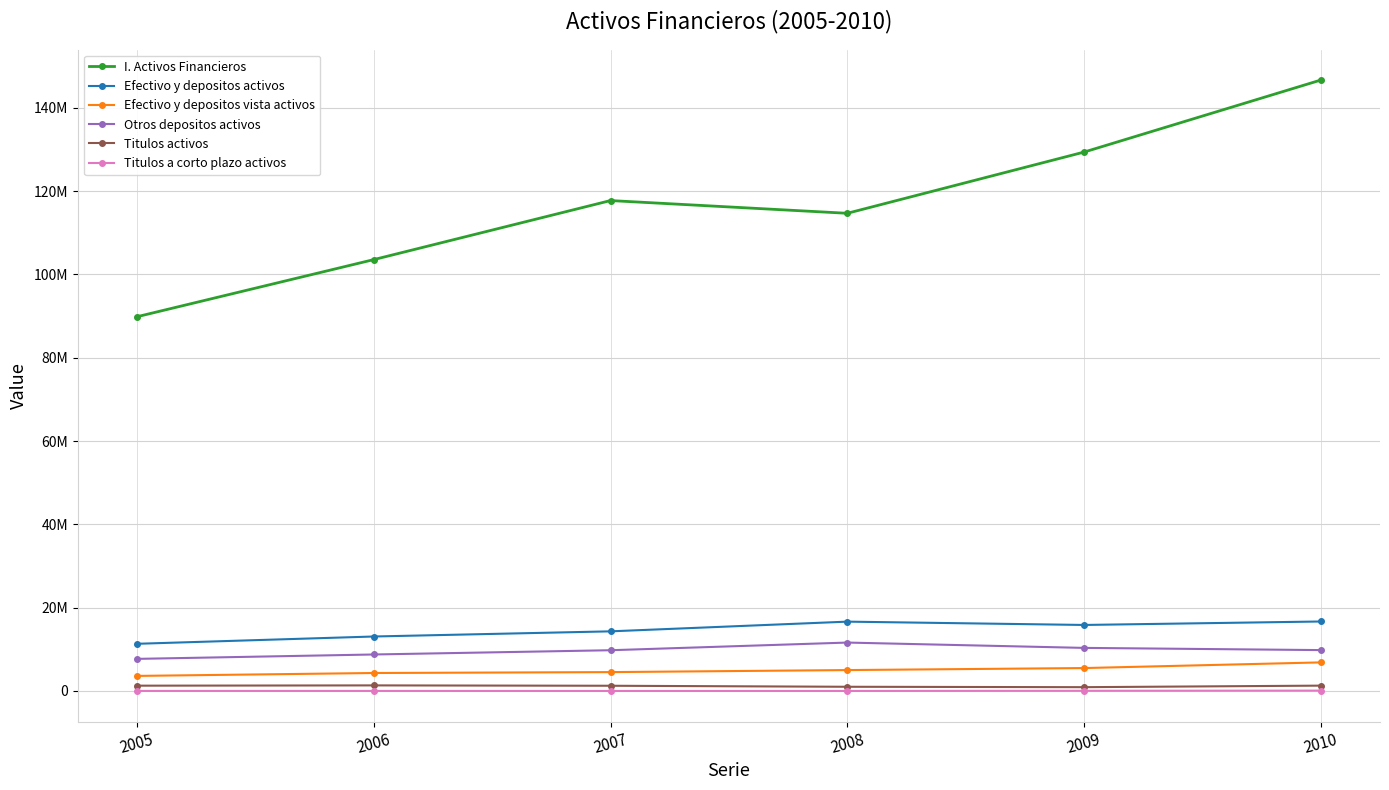

What is the difference between the Otros depositos activos values at 2007 and 2008?

1839554